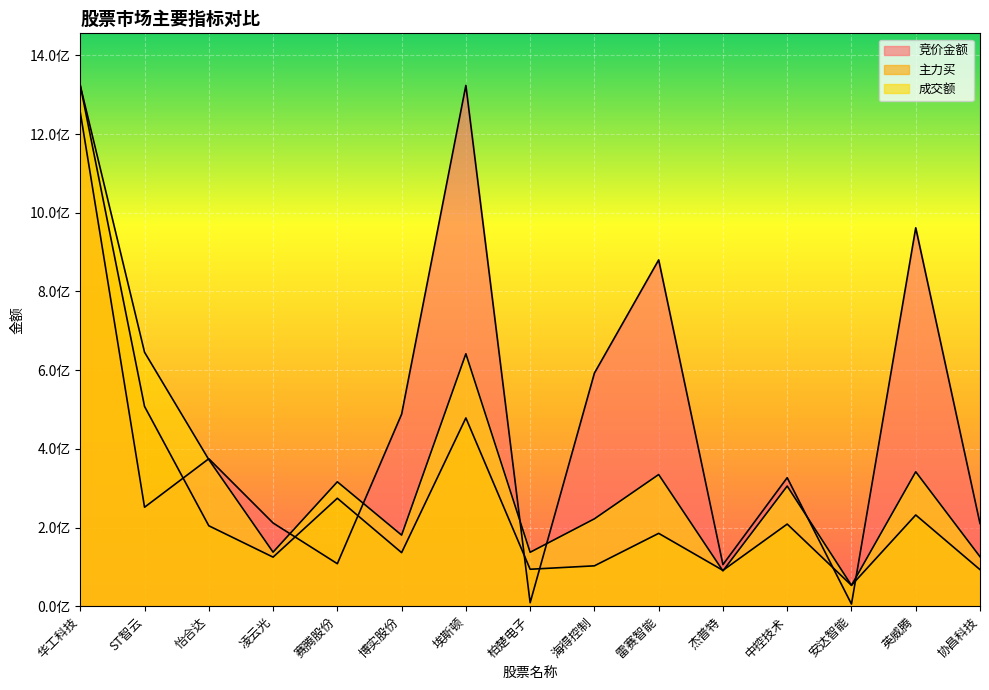

What is the difference between the second highest and second lowest values in the 成交额 series?

555800318.0